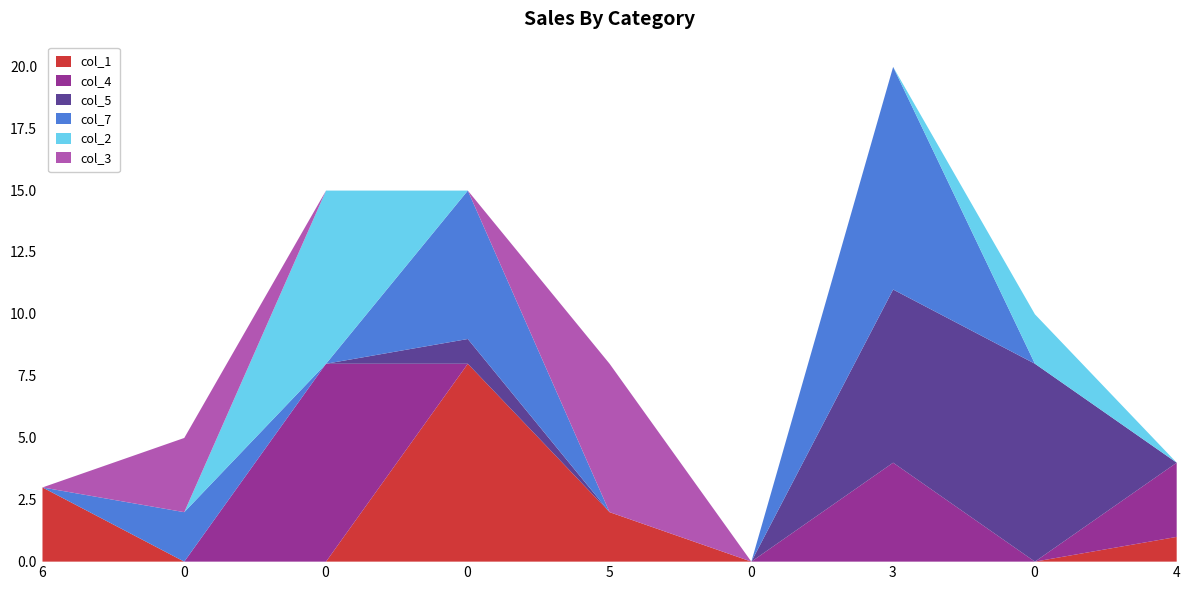

What is the label of the 3rd point from the right?

3